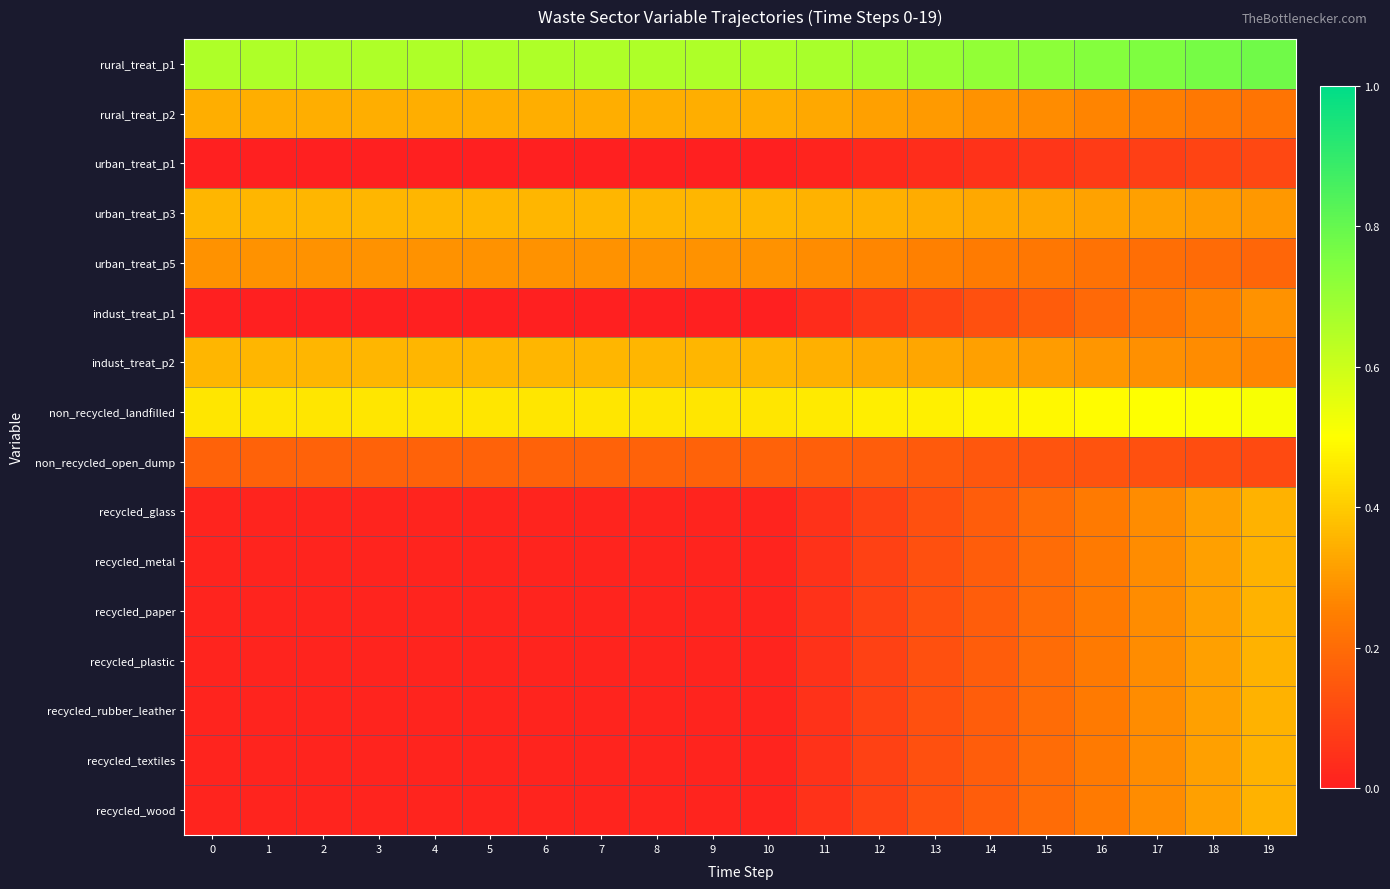

Which series has the largest range (max minus min)?

recycled_glass